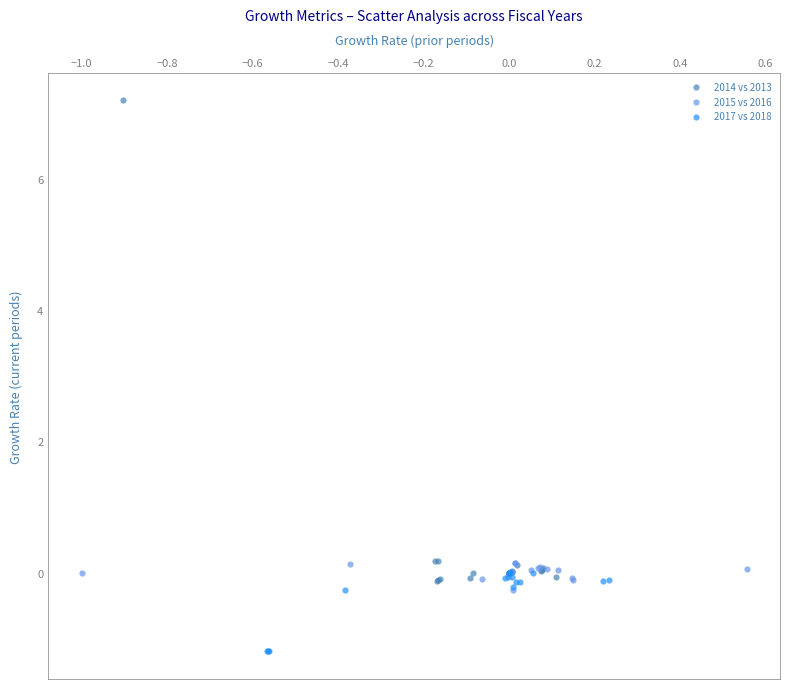

Which series has the largest Y range (max minus min)?

2014 vs 2013